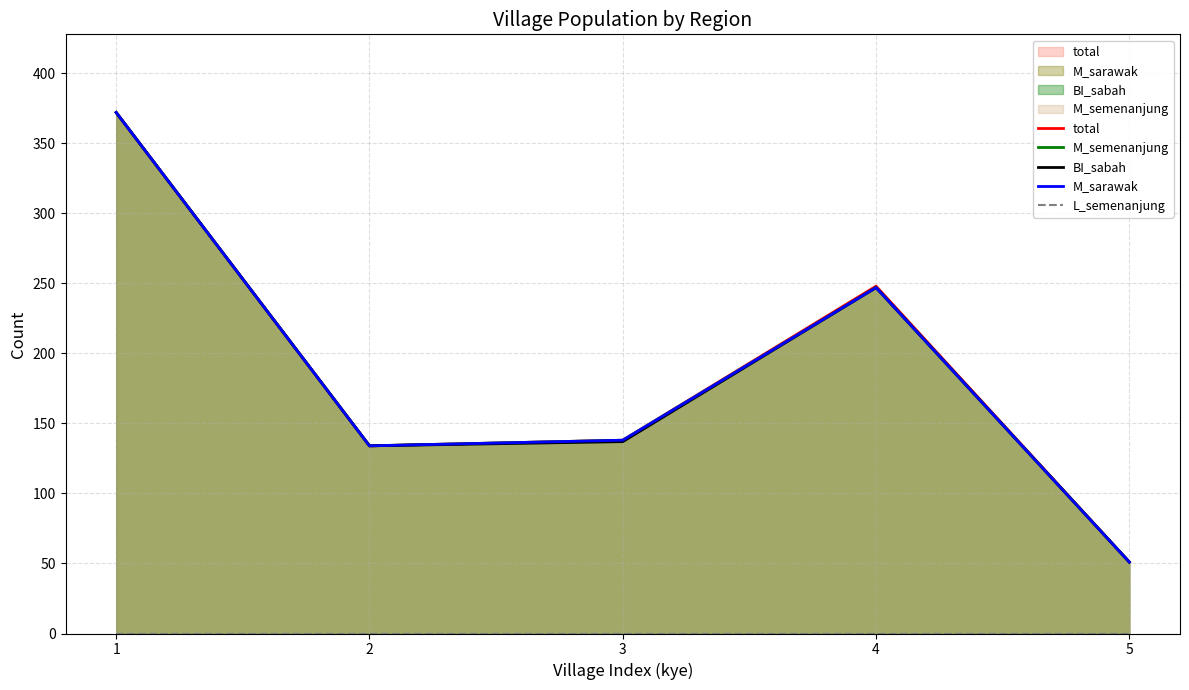

Which series has the widest spread of values?

total